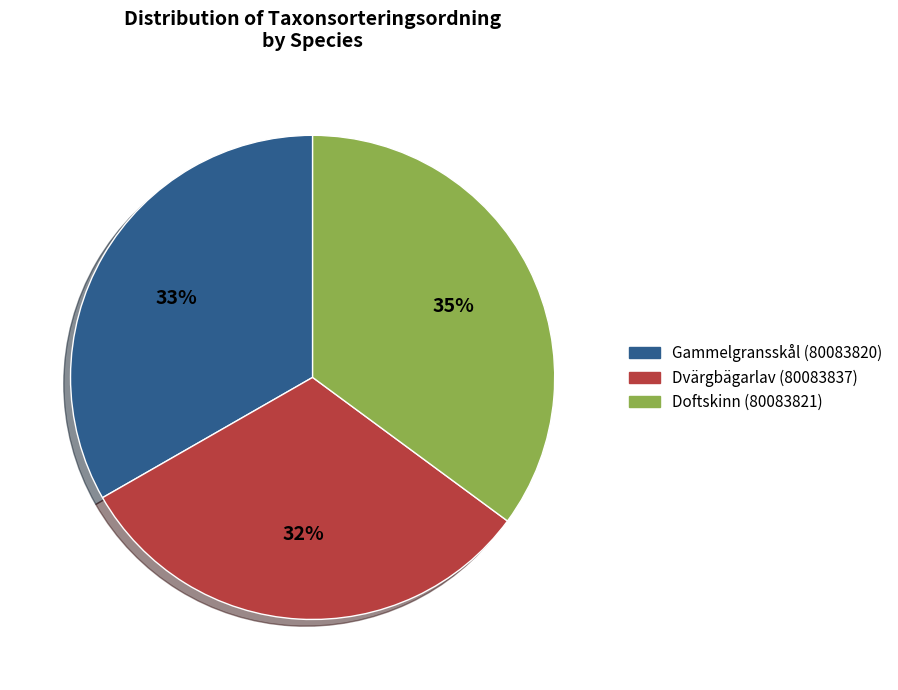

Do Doftskinn (80083821) and Dvärgbägarlav (80083837) together represent more than half of the pie?

Yes